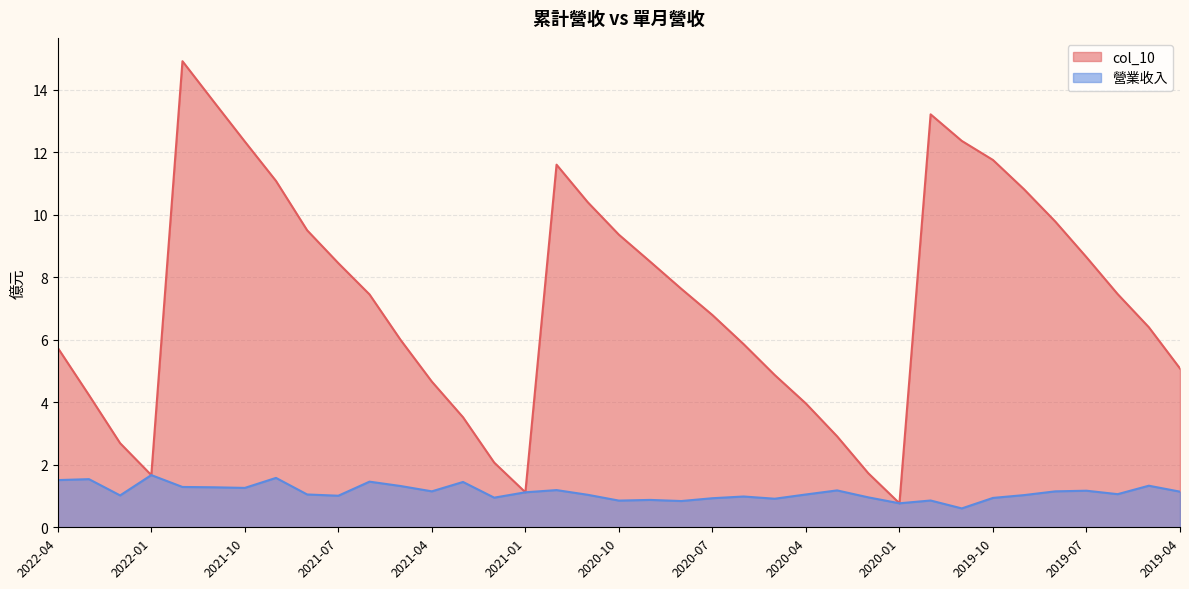

What is the average value of the col_10 series?

7.3